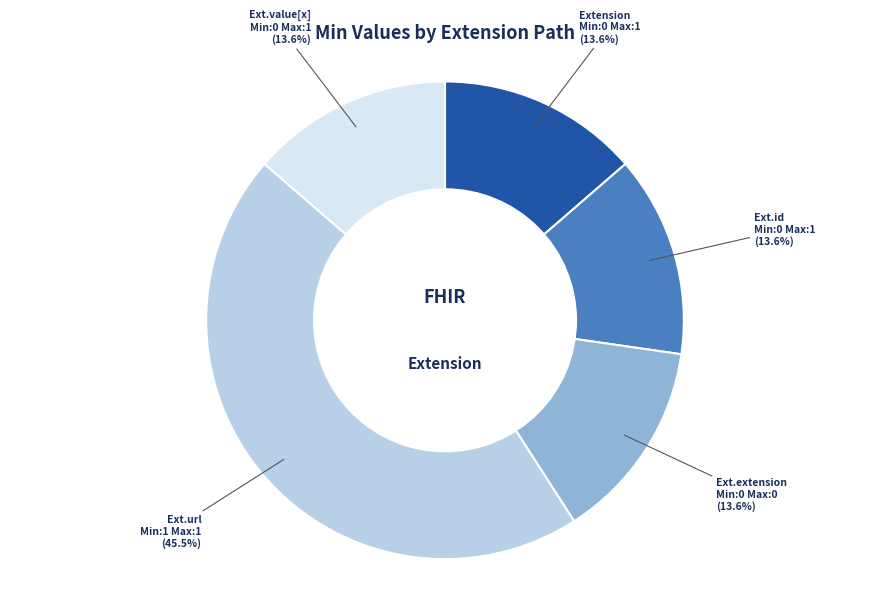

Does any single category account for the majority?

No